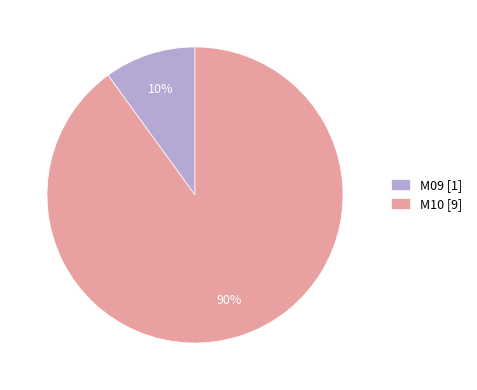

To the nearest percent, what is the difference between the largest and smallest slice percentages?

80%